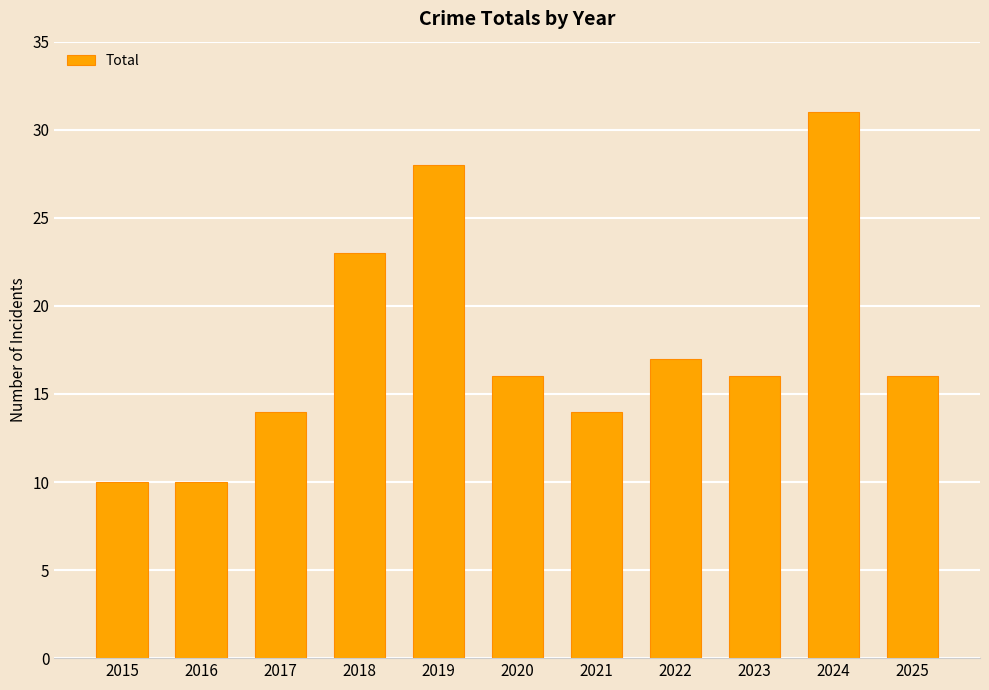

What is the average value?

18